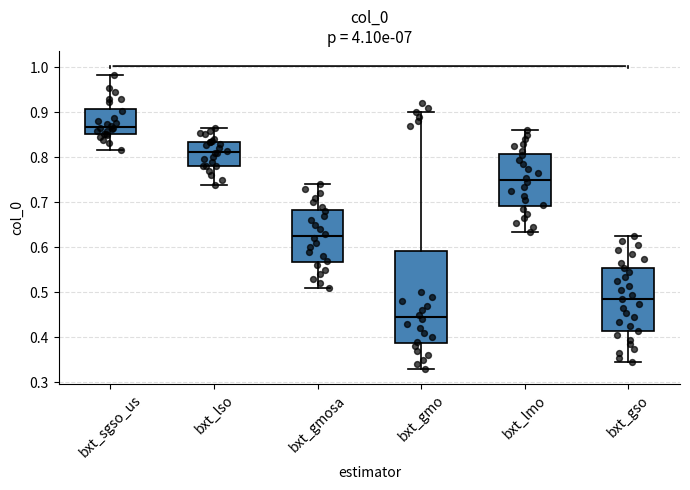

Where is the upper edge of the box for bxt_lso on the y-axis? The values are not printed on the chart, so give them approximately, as read against the axis.

0.83